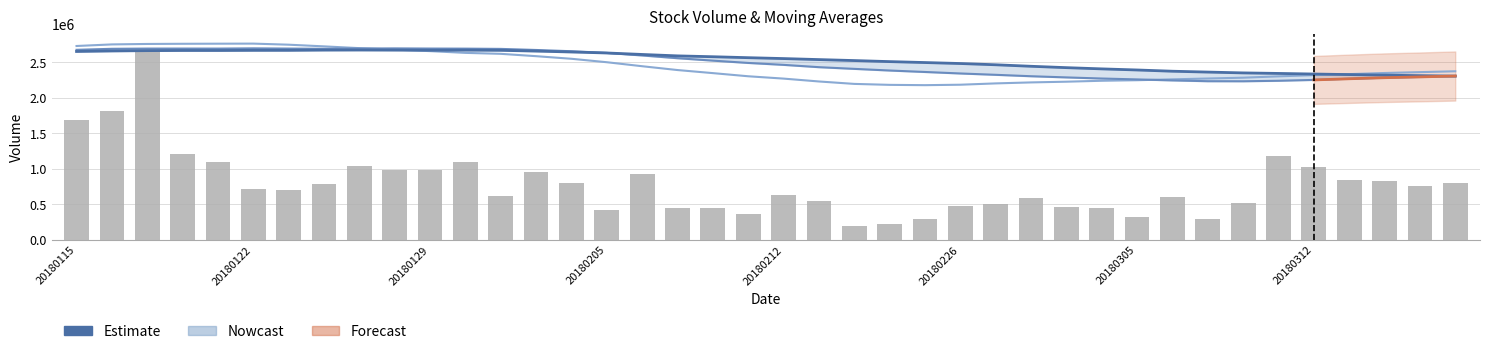

How many data points in Volume are above 721038?

19